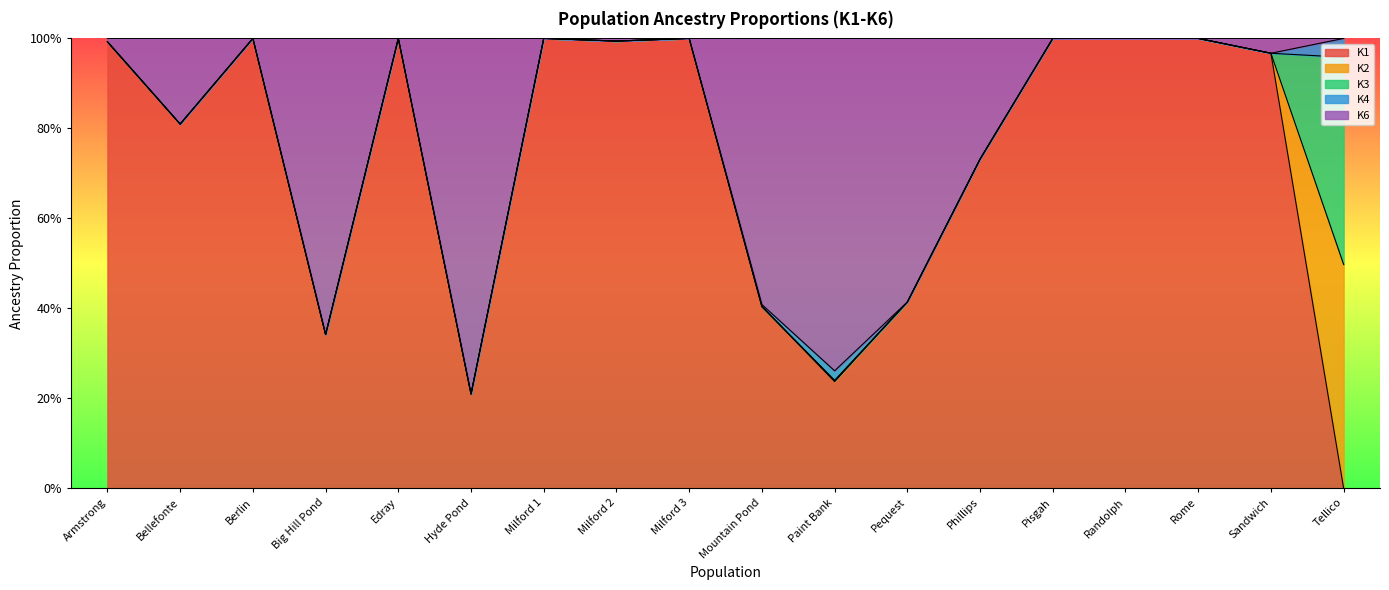

Reading left to right, list all the values displayed in this chart.

K1: 1.0	0.8	1.0	0.3	1.0	0.2	1.0	1.0	1.0	0.4	0.2	0.4	0.7	1.0	1.0	1.0	1.0	0.0
K2: 0.0	0.0	0.0	0.0	0.0	0.0	0.0	0.0	0.0	0.0	0.0	0.0	0.0	0.0	0.0	0.0	0.0	0.5
K3: 0.0	0.0	0.0	0.0	0.0	0.0	0.0	0.0	0.0	0.0	0.0	0.0	0.0	0.0	0.0	0.0	0.0	0.5
K4: 0.0	0.0	0.0	0.0	0.0	0.0	0.0	0.0	0.0	0.0	0.0	0.0	0.0	0.0	0.0	0.0	0.0	0.0
K6: 0.0	0.2	0.0	0.7	0.0	0.8	0.0	0.0	0.0	0.6	0.7	0.6	0.3	0.0	0.0	0.0	0.0	0.0